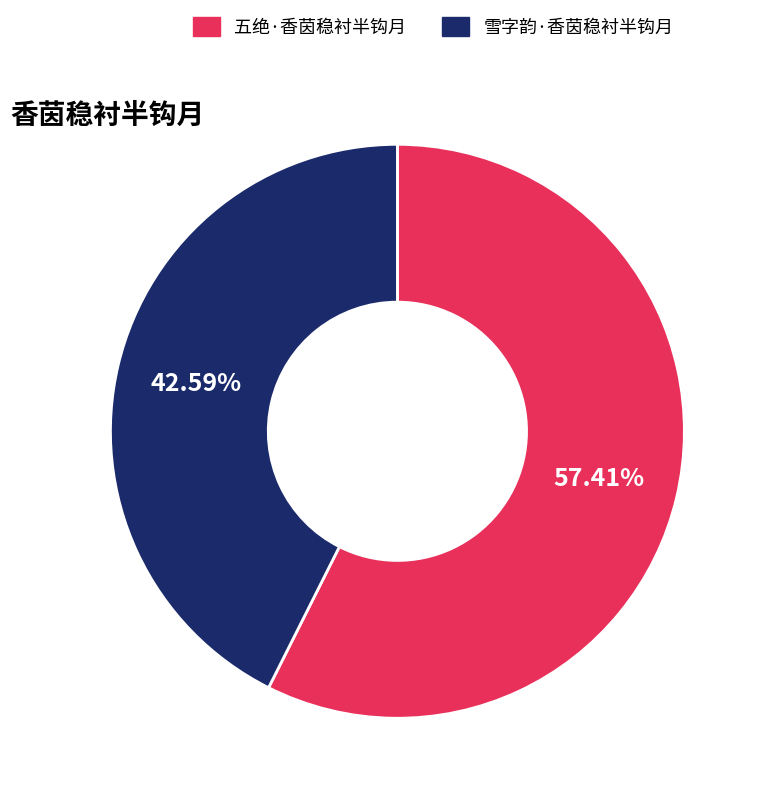

How many segments does this pie chart have?

2